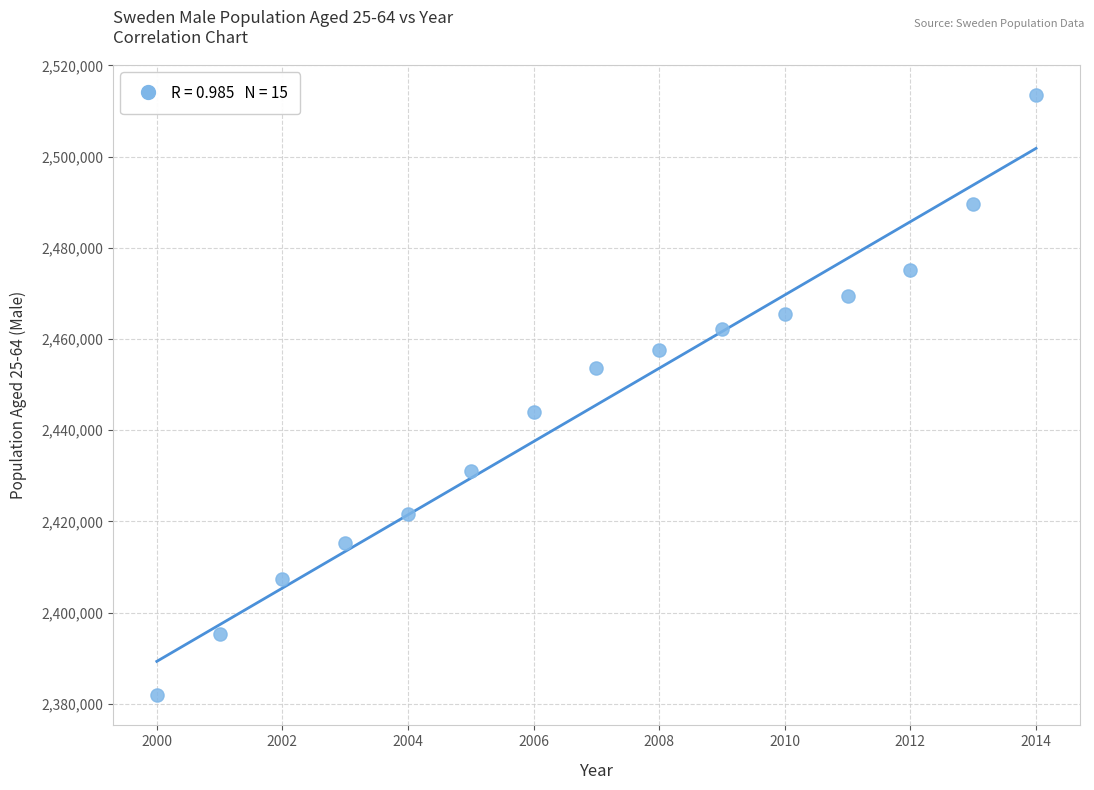

What Y value in the scatter plot is closest to 2447691?

2444007